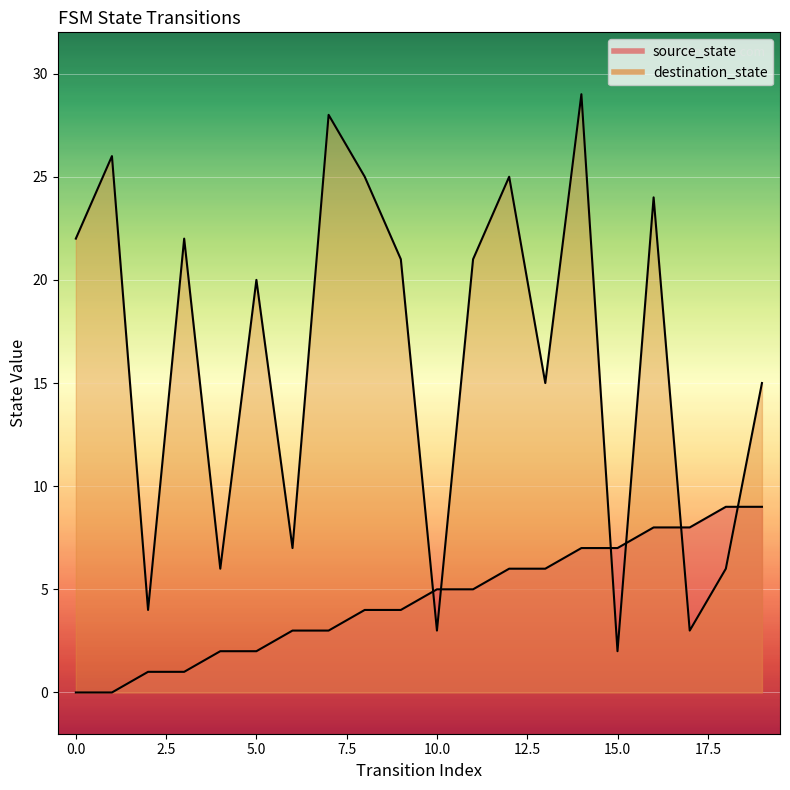

How many intersections are there between source_state and destination_state?

6